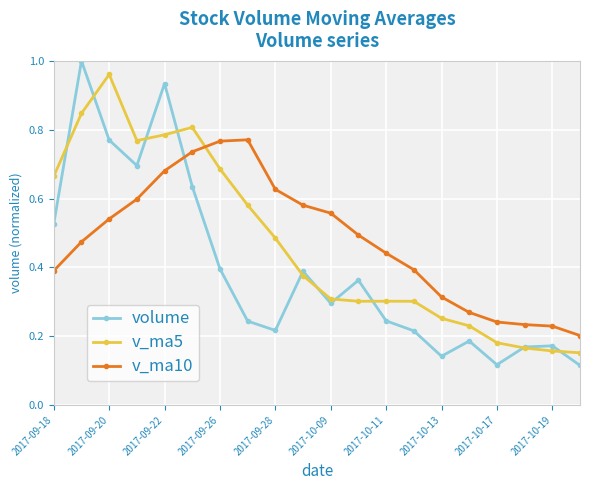

Which series has the largest range (max minus min)?

volume